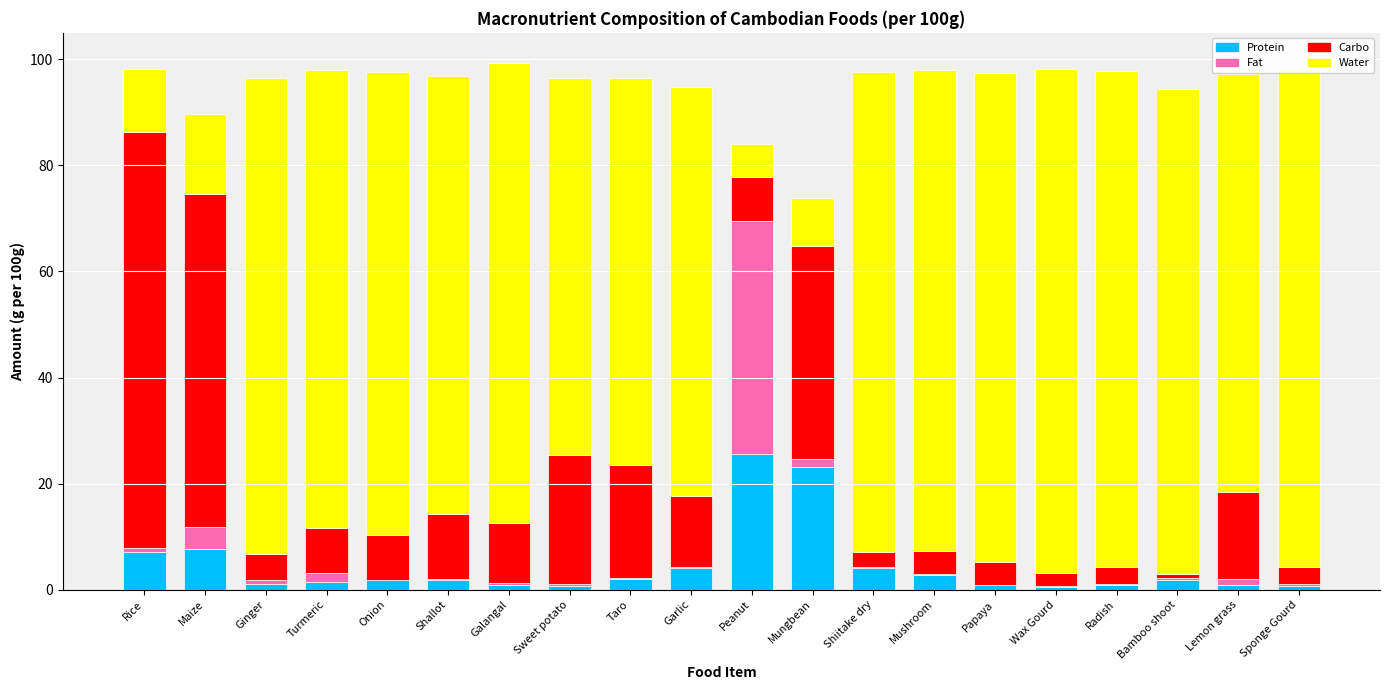

What is the highest value of the Protein series?

25.6